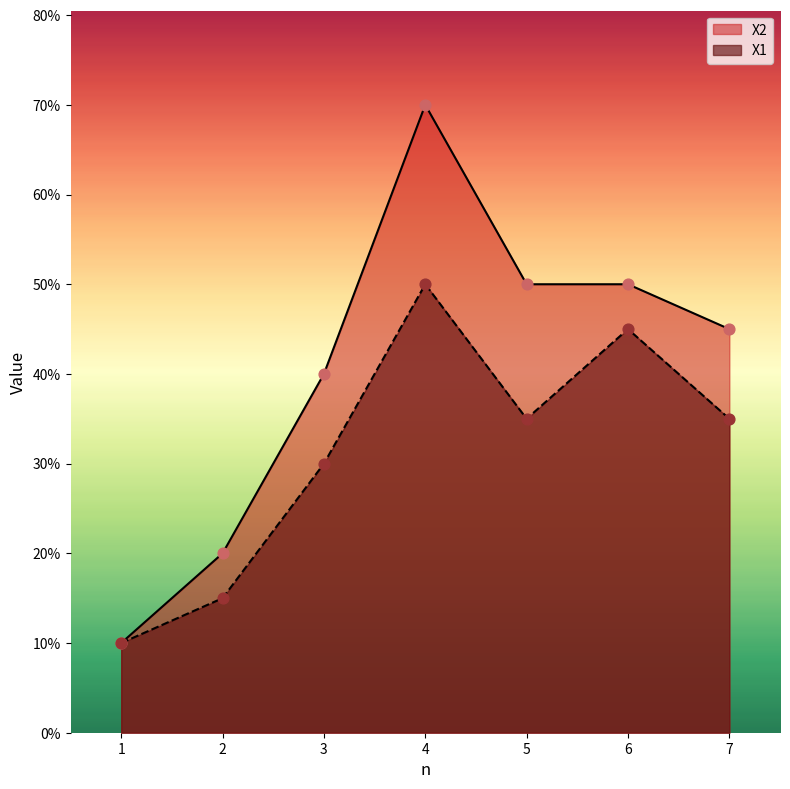

What are all the series names shown in the legend?

X2, X1